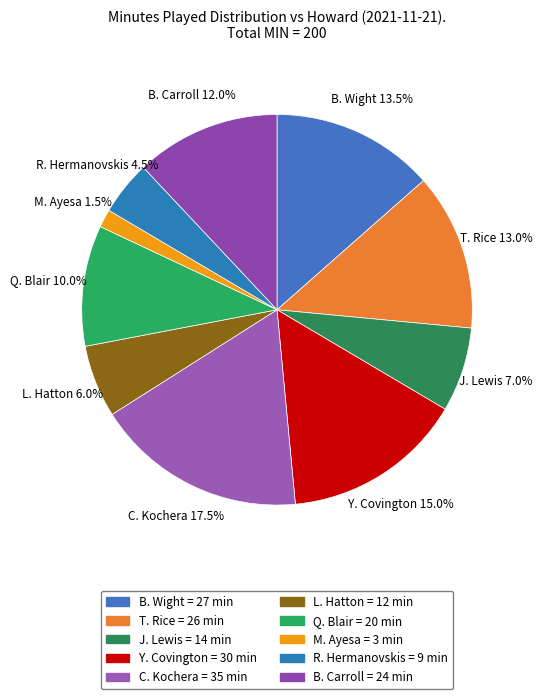

Is there a majority slice in this chart?

No